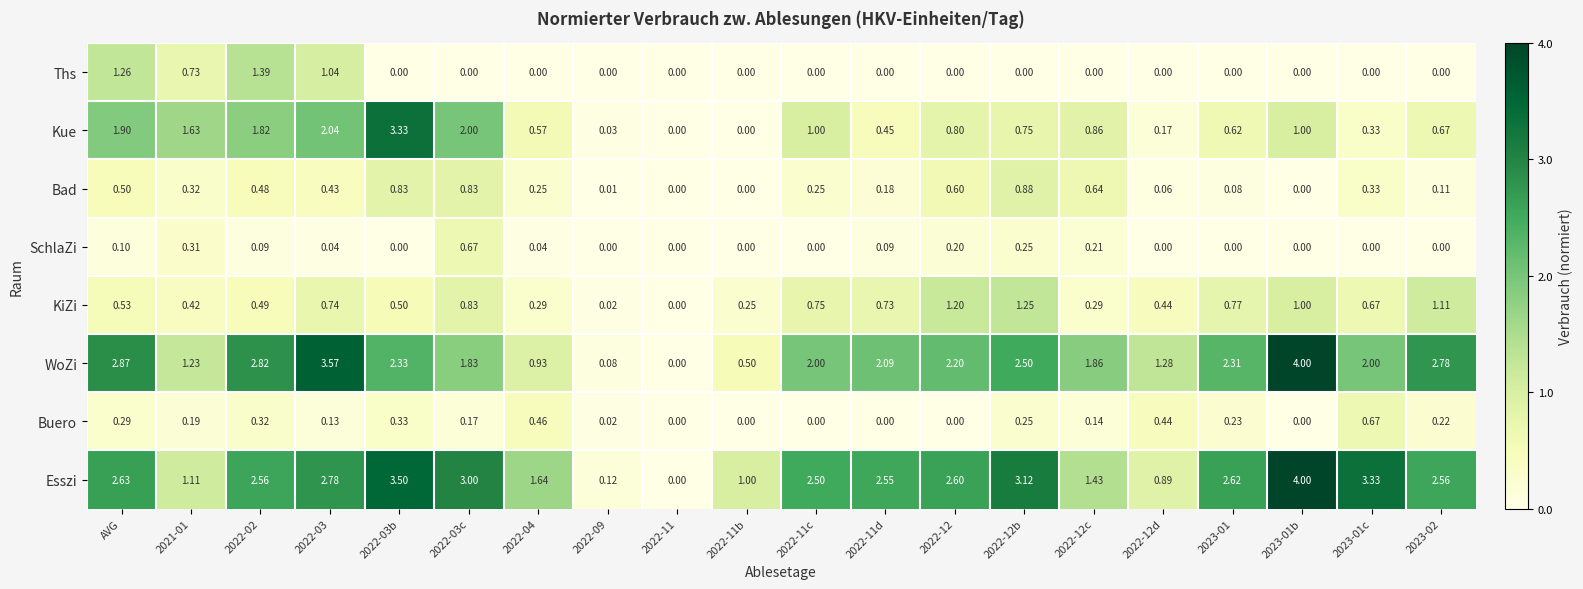

At which category is the sum across all series the highest?

2022-03b